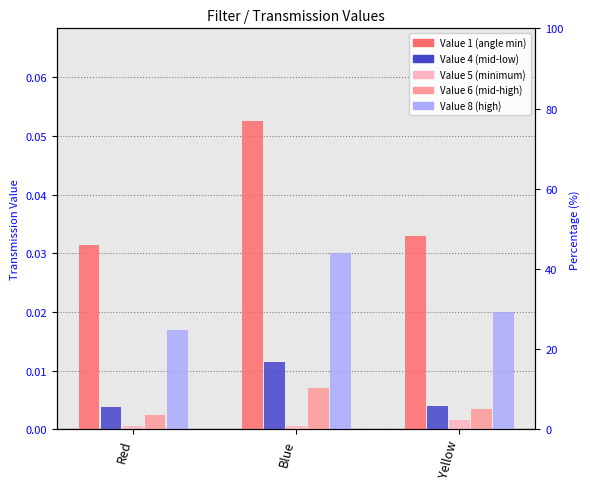

The Value 6 series shows 0.0 at Red. True or false?

False